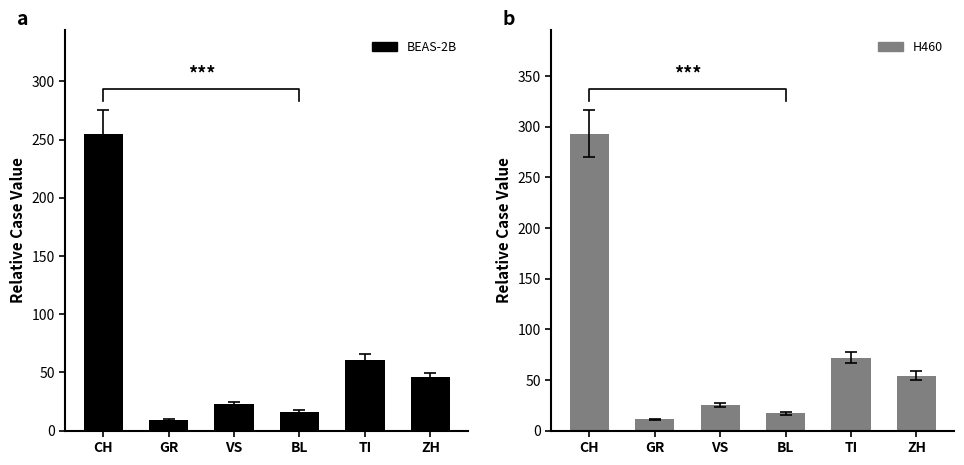

Which series has the largest total across all categories?

H460